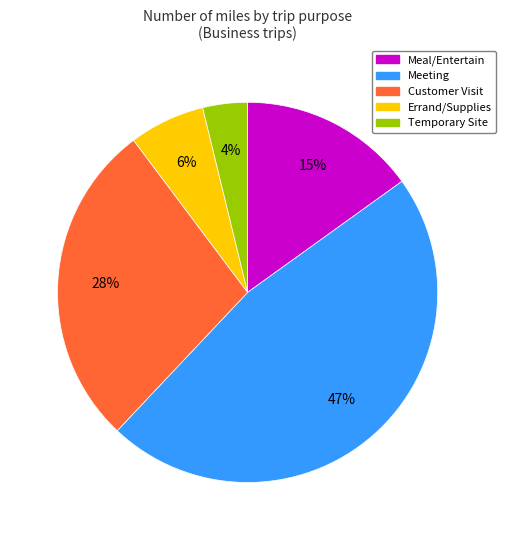

To the nearest percent, what is the average slice percentage?

20%